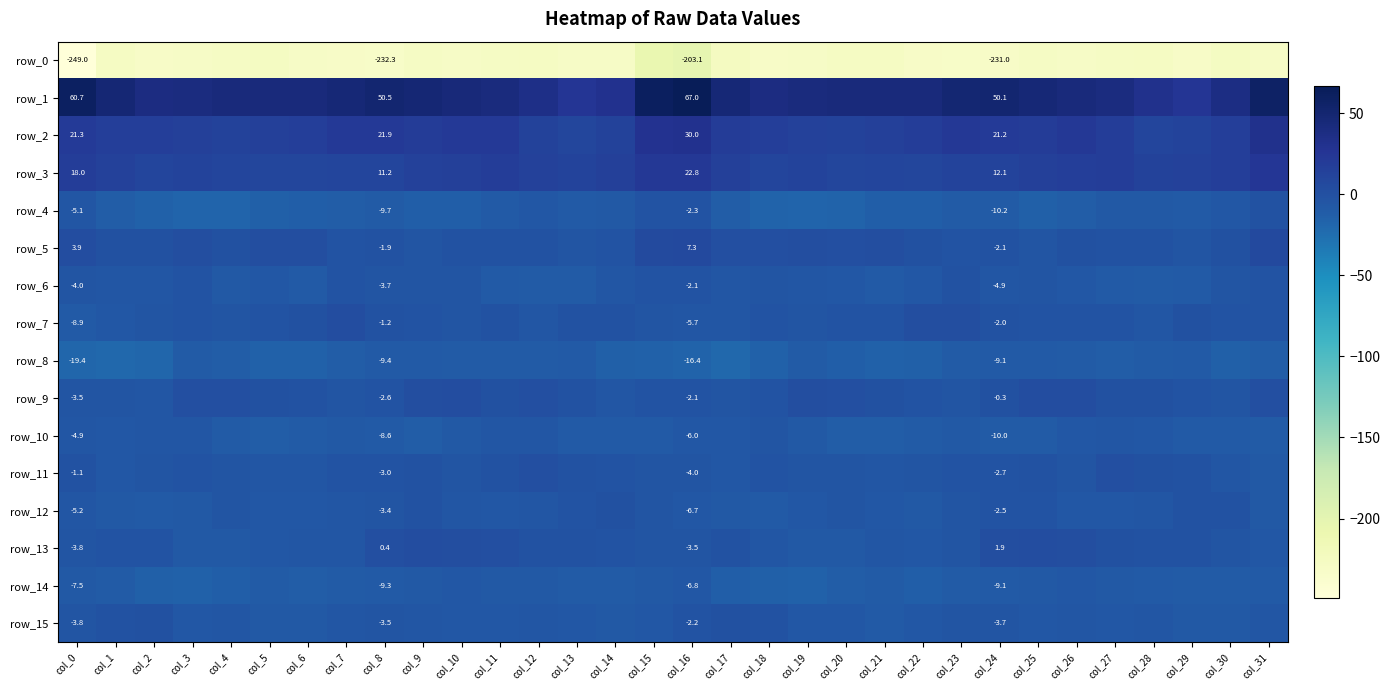

Between col_15 and col_13, which is larger?

col_15